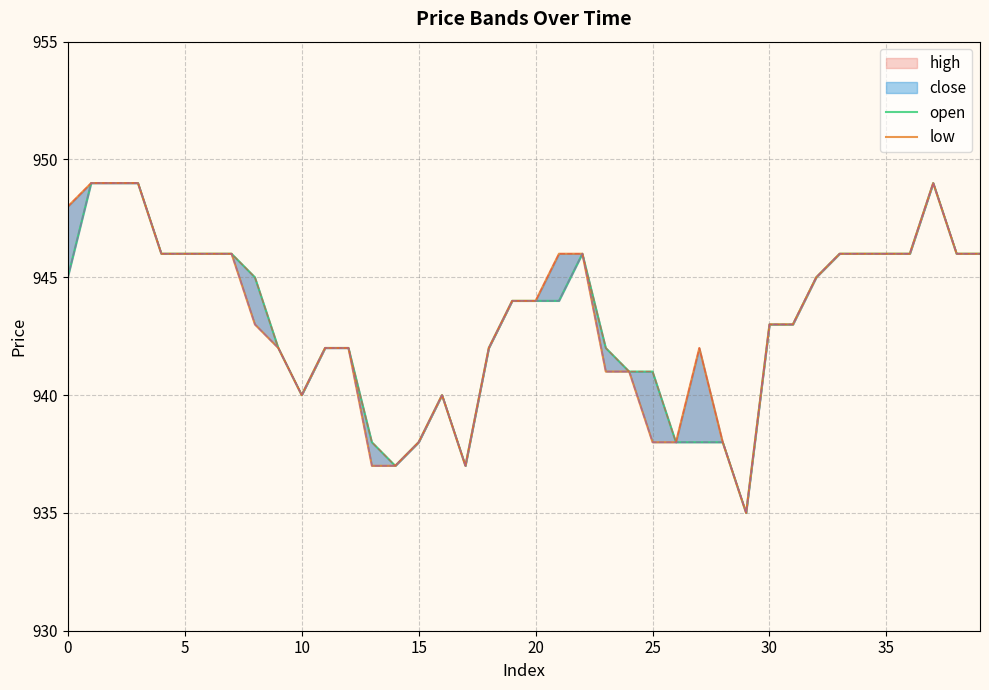

What is the average value of the open series?

943